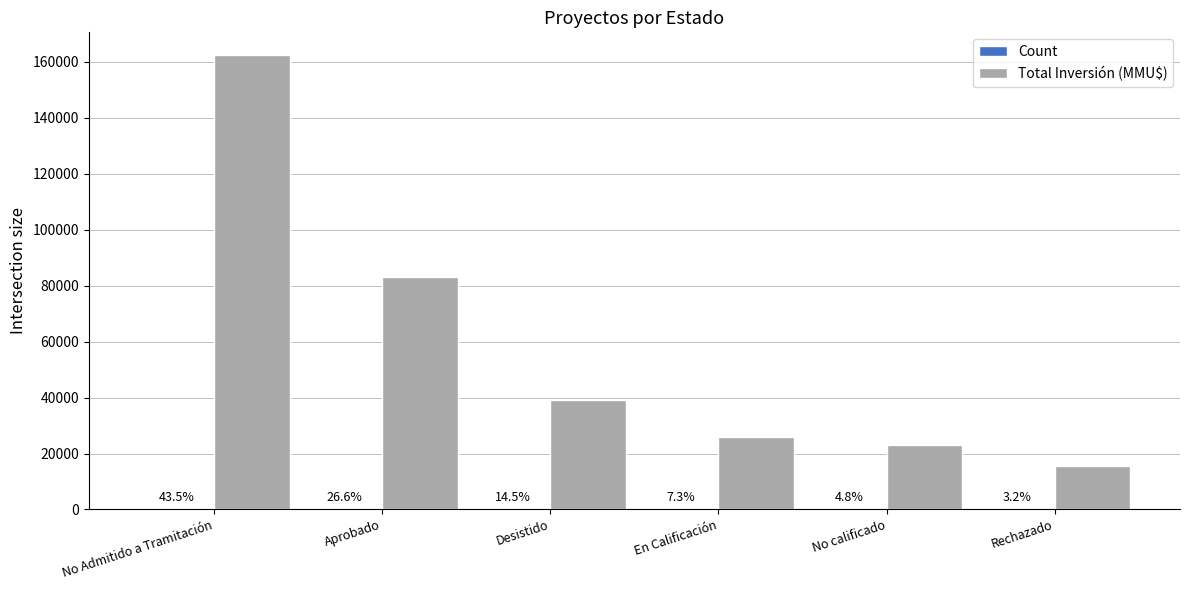

What is the maximum value for Total Inversión (MMU$)?

162455